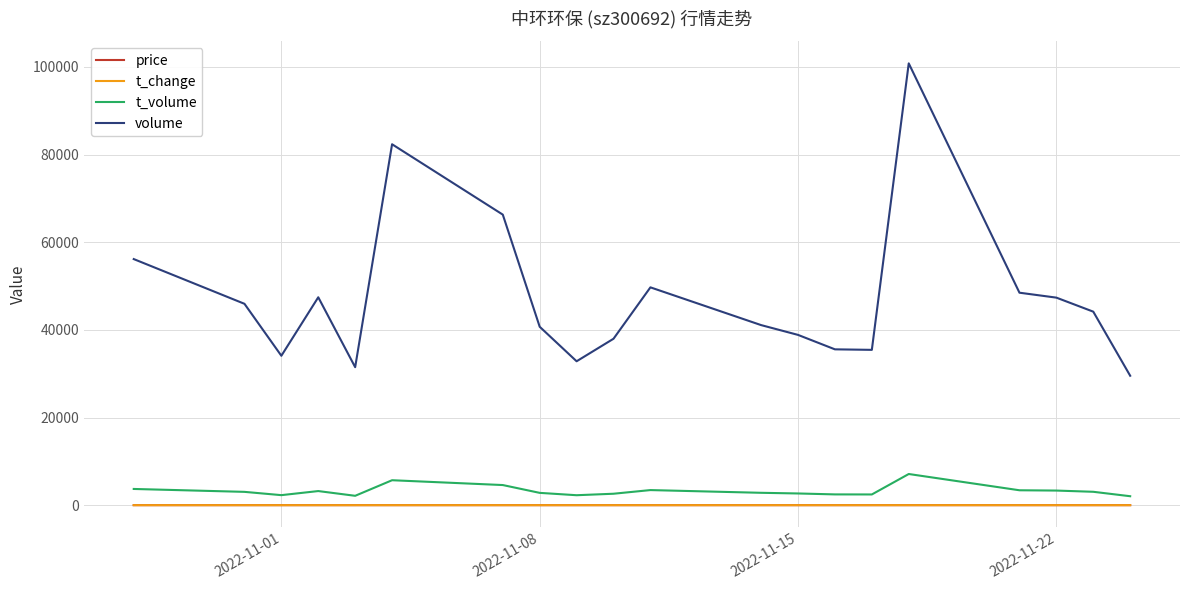

True or false: t_change and price cross at least once.

False